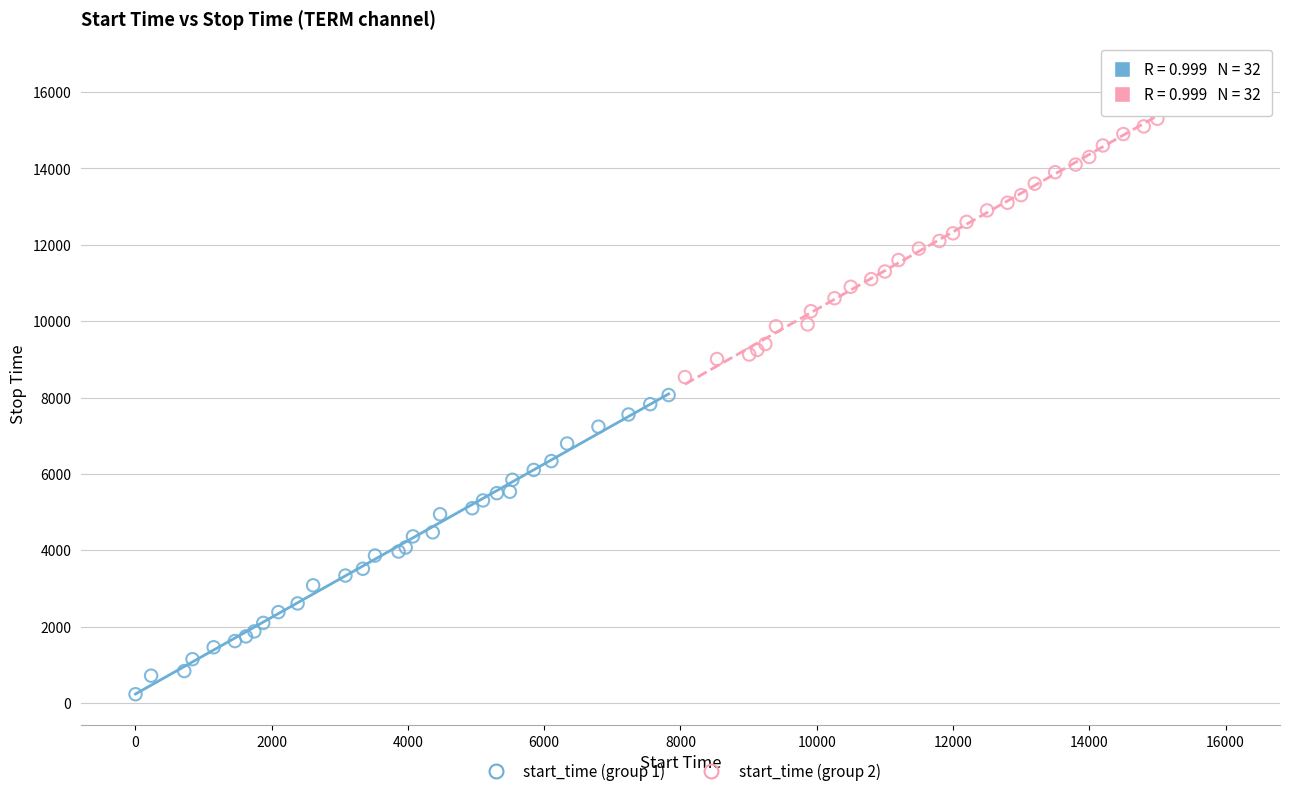

Which series contains the highest Y value?

start_time (group 2)